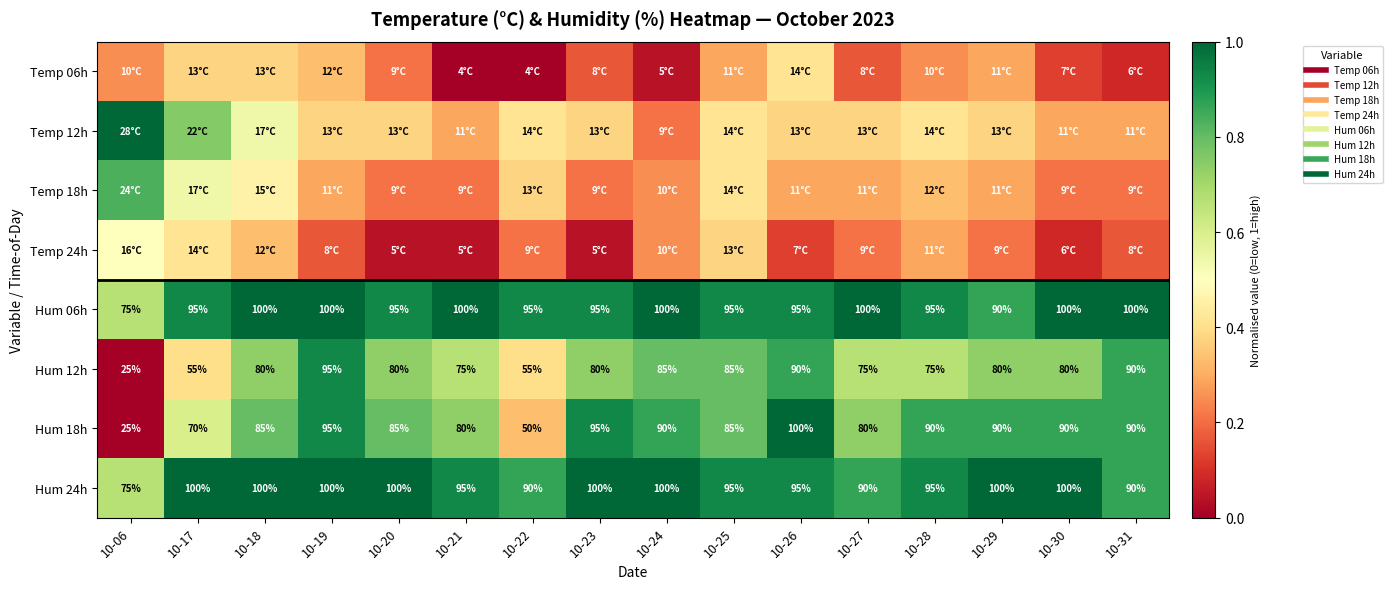

At which category is the sum across all series the highest?

10-18